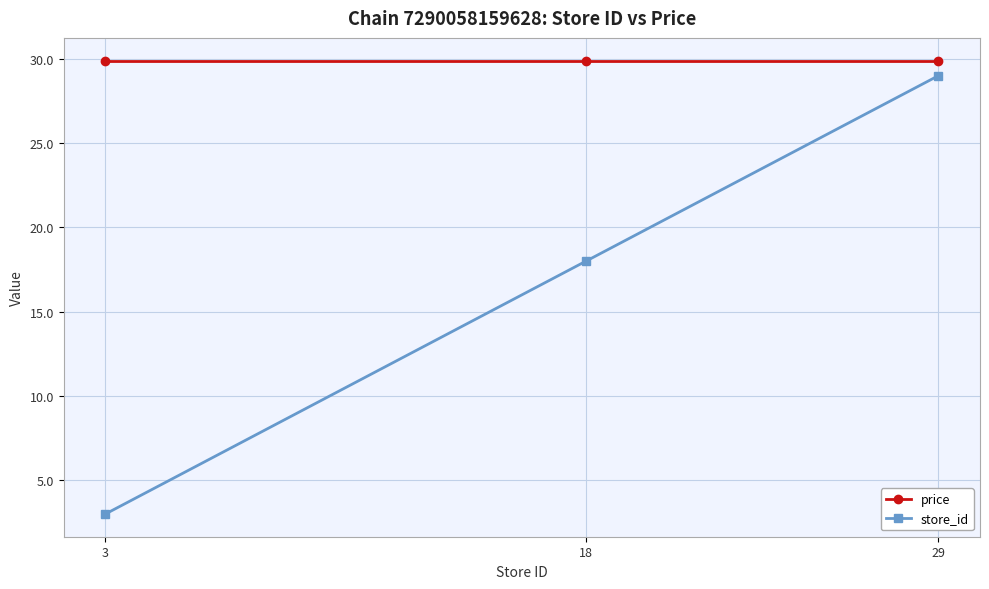

What is the total value across all series at 29?

58.9